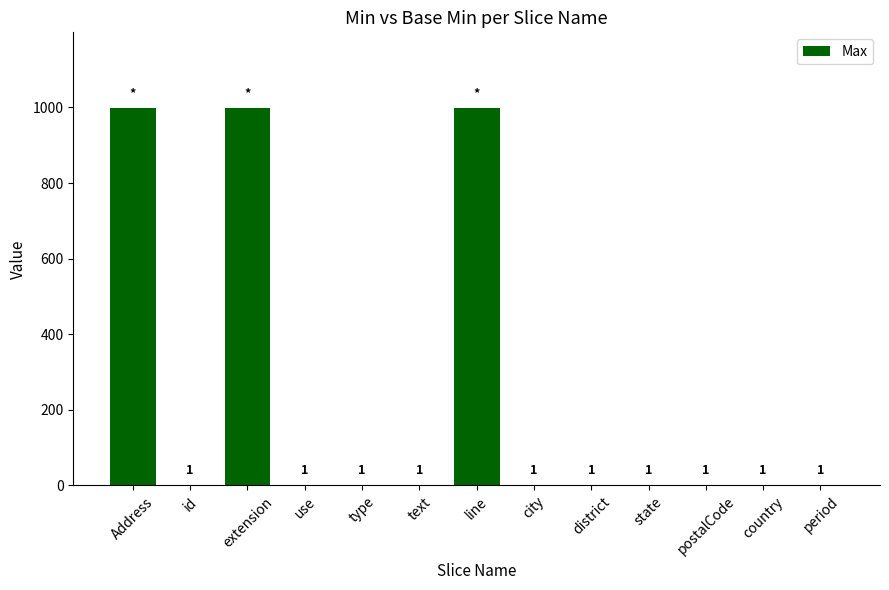

Count the number of values greater than 1.

3